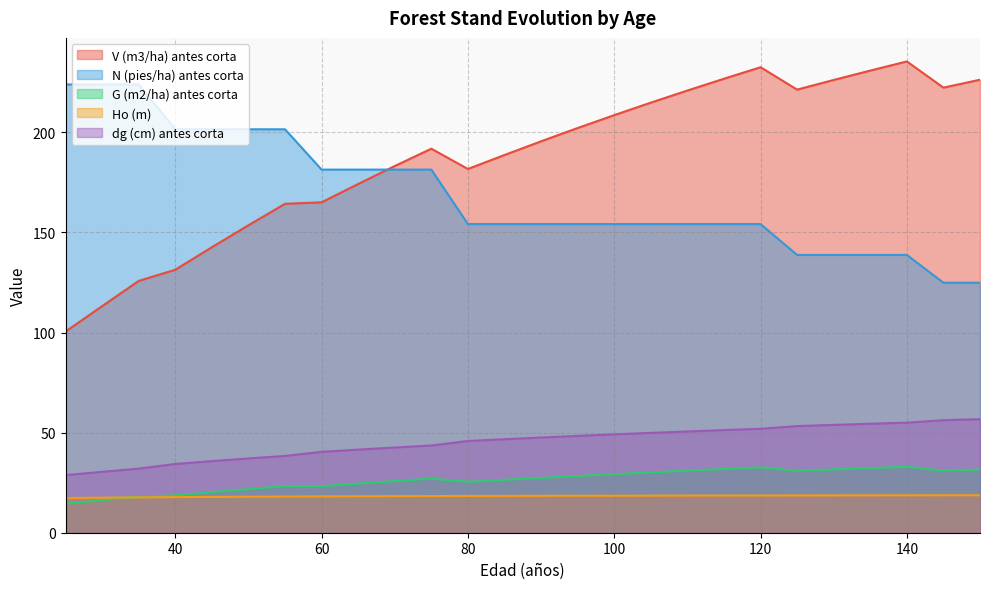

Is it true that G (m2/ha) antes corta equals 16.3 at 125?

False